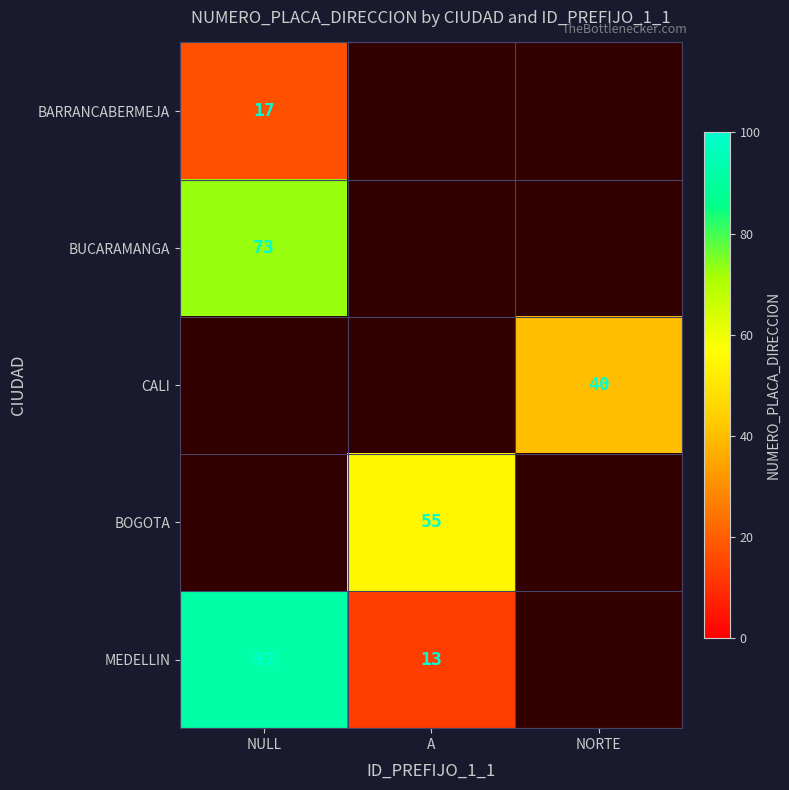

The BUCARAMANGA series shows 38 at NULL. True or false?

False